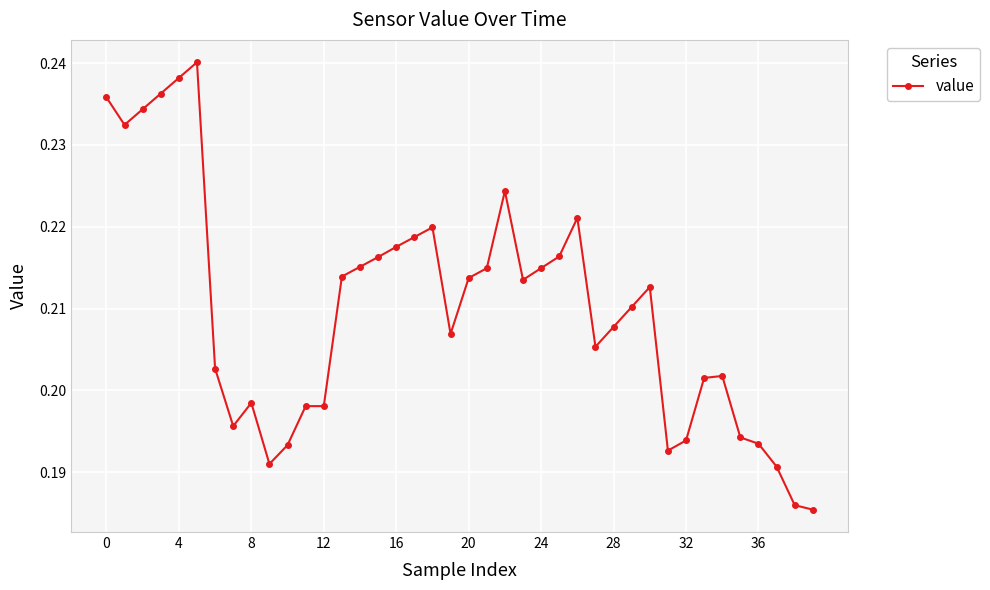

Count the values in the range 0 to 1.

40